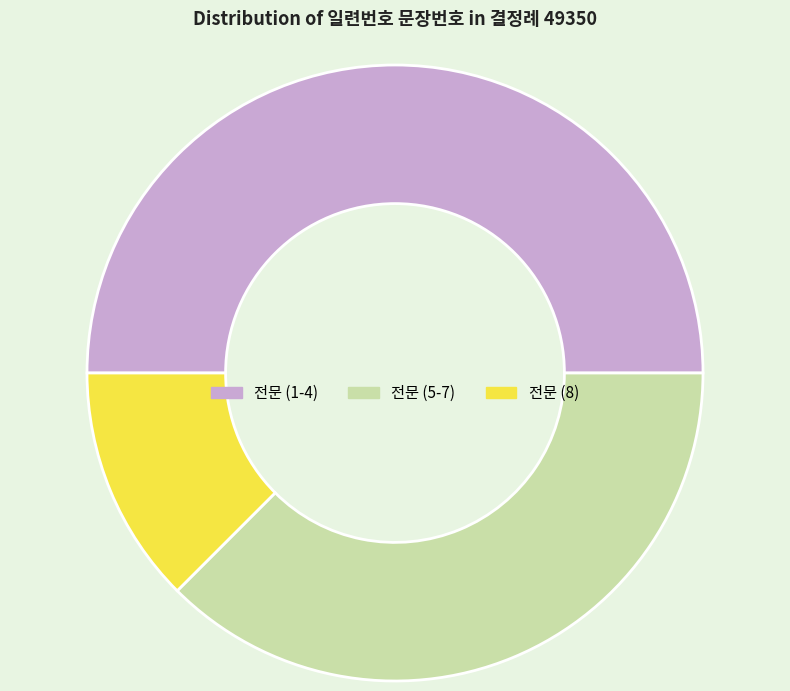

Do 전문 (8) and 전문 (1-4) together represent more than half of the pie?

Yes